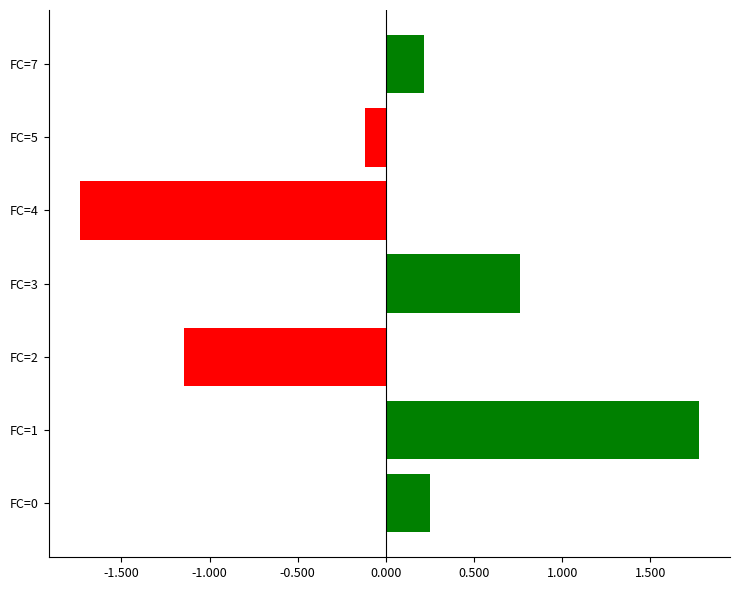

What is the smallest value displayed?

-1.7